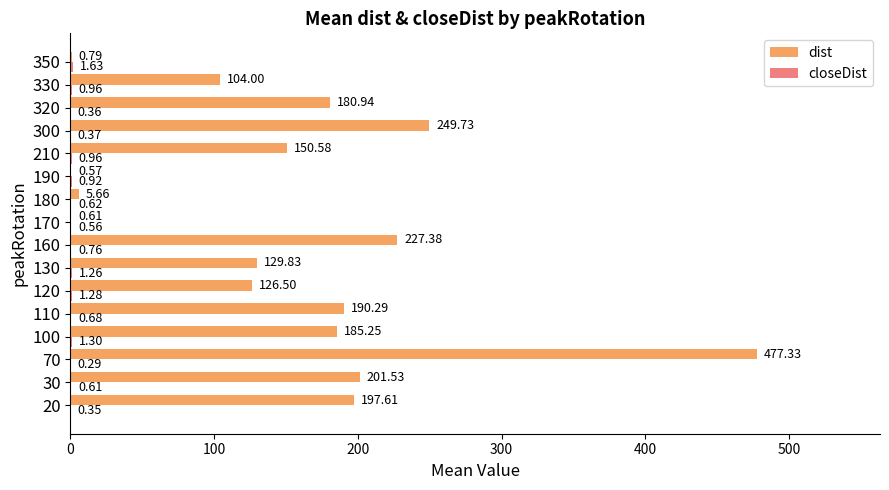

What is the total value across all series at 100?

186.6